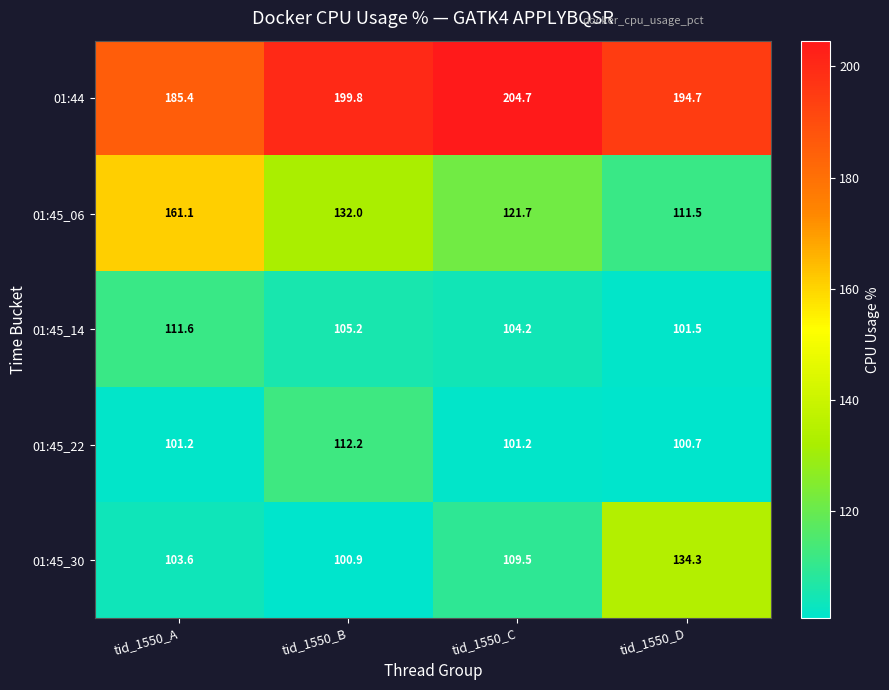

Which series has the widest spread of values?

01:45_06